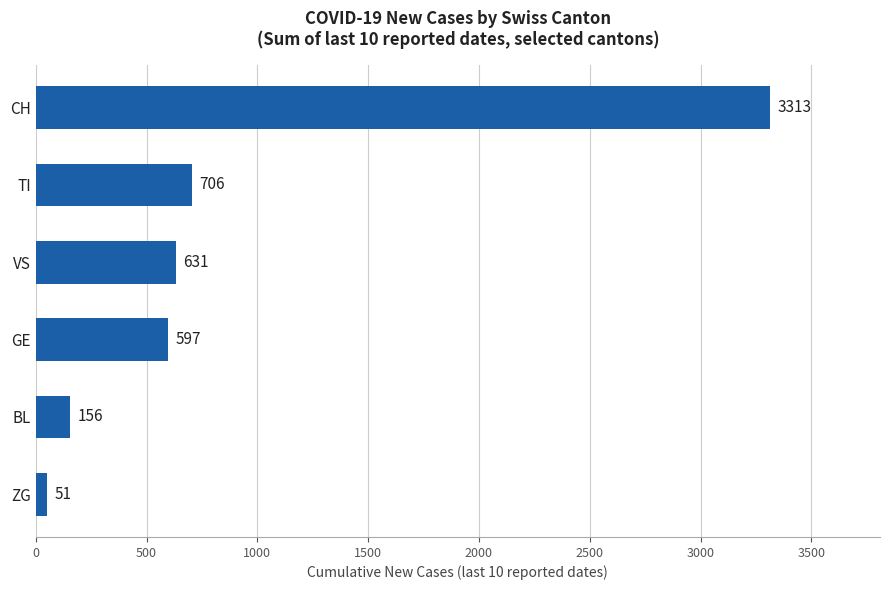

What is the difference between the second highest and second lowest values?

550